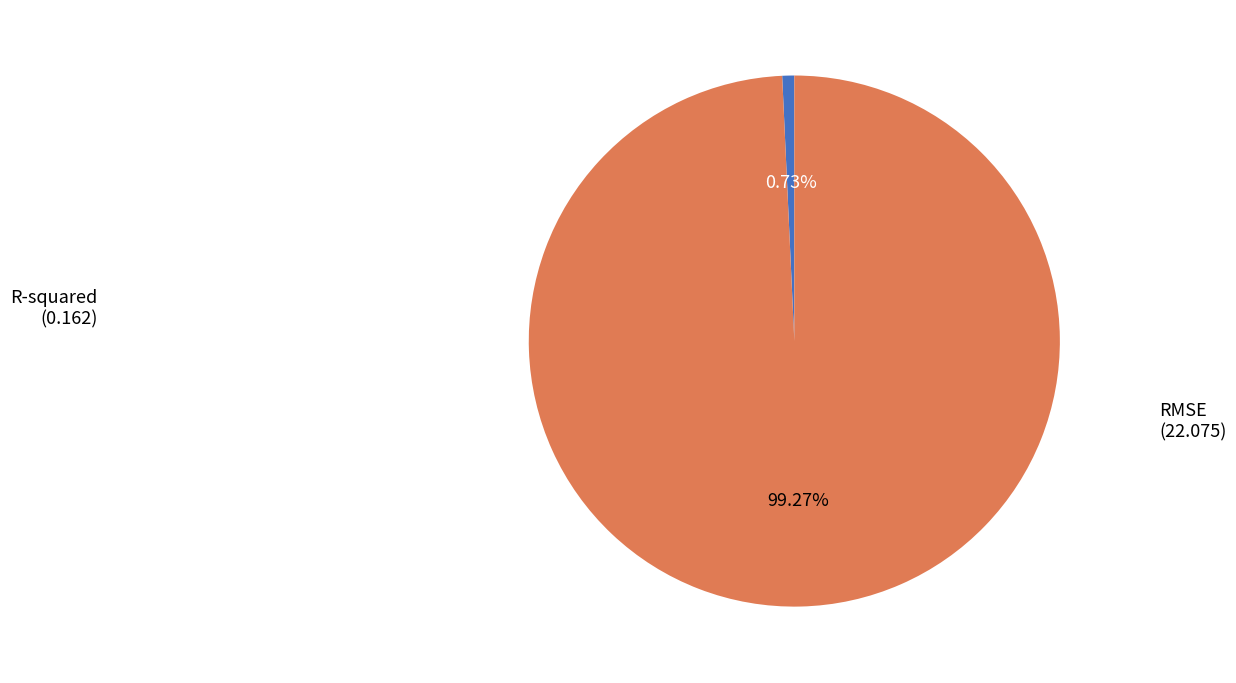

How many slices are in this pie chart?

2